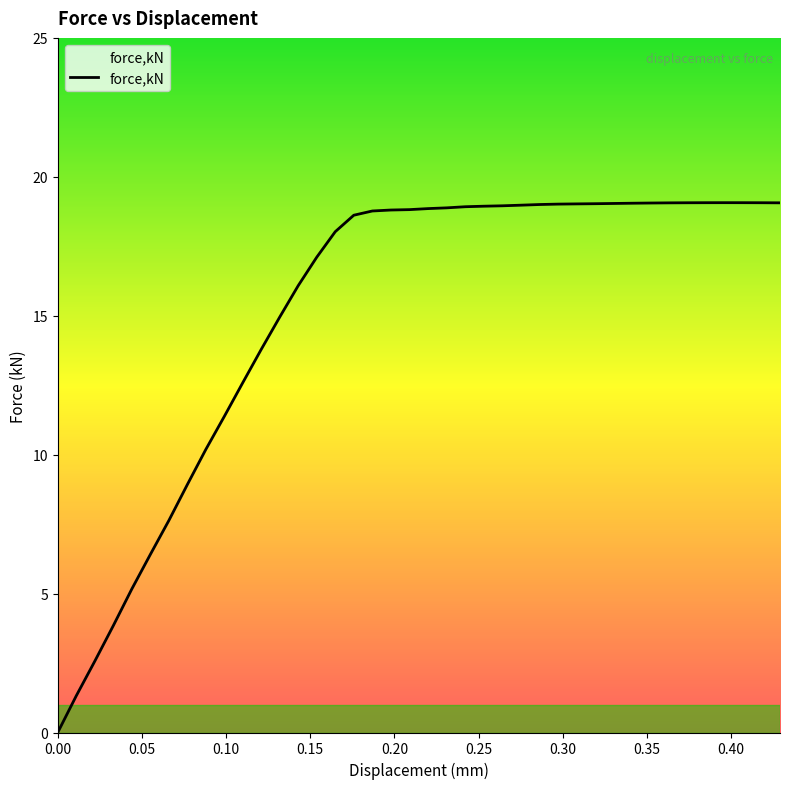

What is the difference between the maximum and minimum values?

19.1